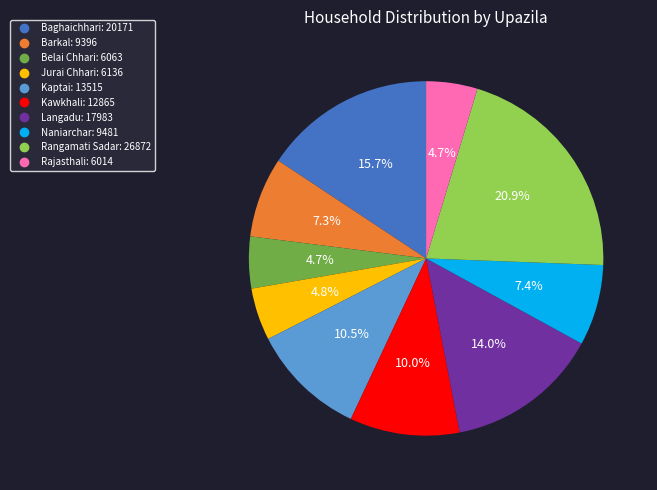

How many slices are in this pie chart?

10